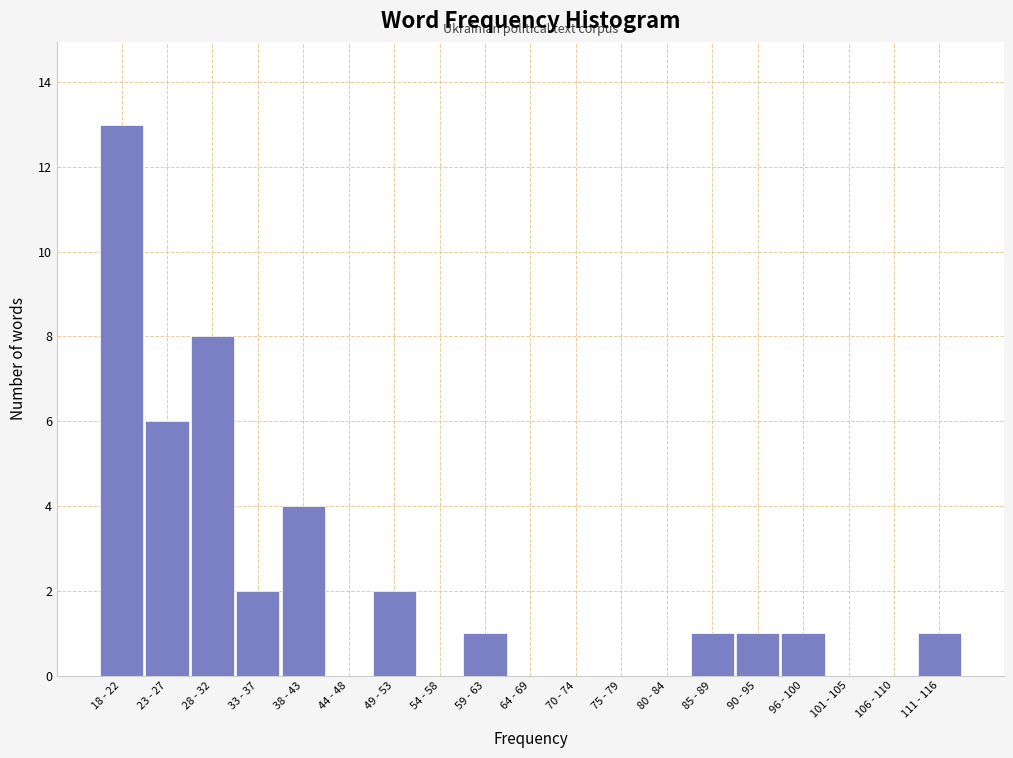

Reading right to left, transcribe all the data shown in this chart.

111 - 116=1	106 - 110=0	101 - 105=0	96 - 100=1	90 - 95=1	85 - 89=1	80 - 84=0	75 - 79=0	70 - 74=0	64 - 69=0	59 - 63=1	54 - 58=0	49 - 53=2	44 - 48=0	38 - 43=4	33 - 37=2	28 - 32=8	23 - 27=6	18 - 22=13